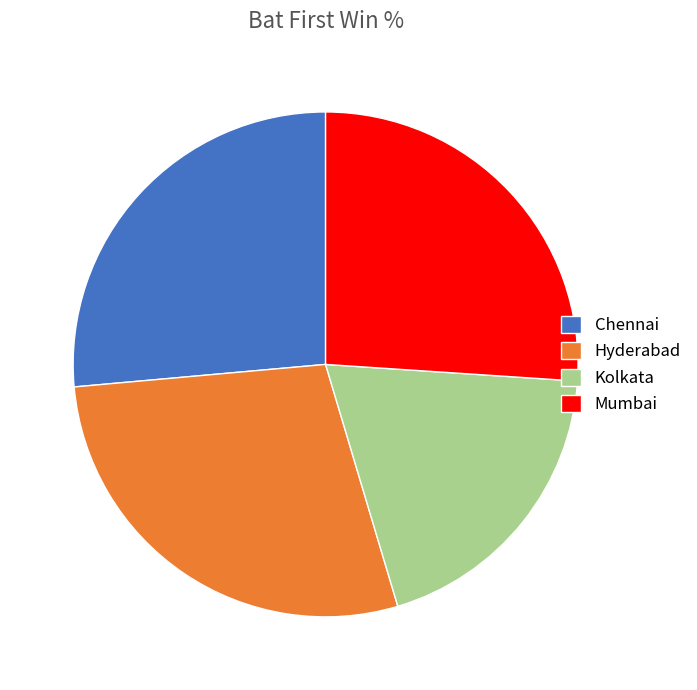

Which category has the smallest portion of the pie?

Kolkata